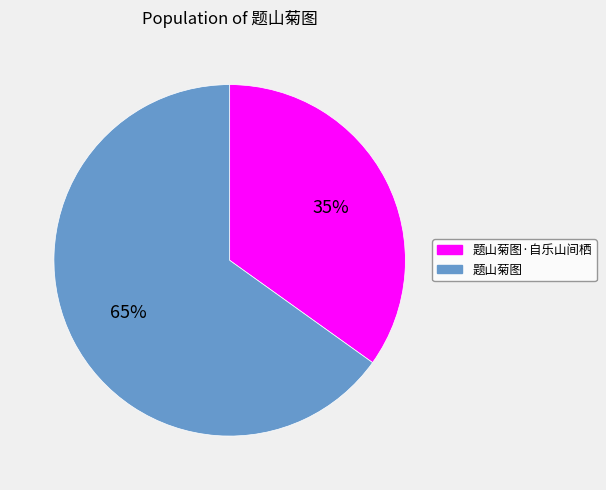

To the nearest percent, what portion does 题山菊图 represent?

65%